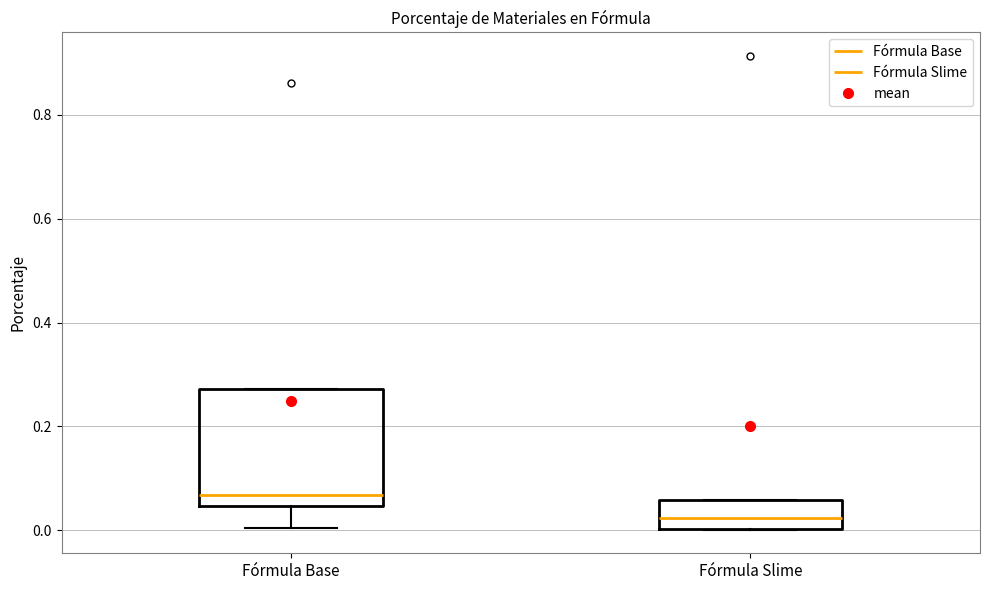

Reading left to right, transcribe this box plot: for each box, give where its median line is, the range the box spans, and where its two whiskers end, as read against the y-axis. The values are not printed on the chart, so give them approximately, as read against the axis.

Fórmula Base: median 0.06, box 0.04 to 0.28, whiskers 0.00 to 0.28
Fórmula Slime: median 0.02, box 0.00 to 0.06, whiskers 0.00 to 0.06